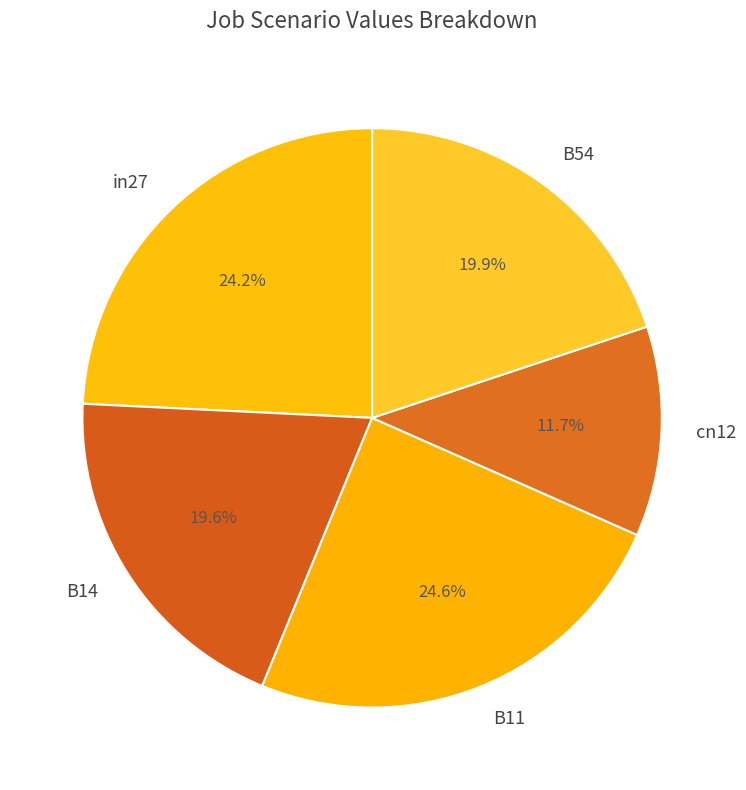

What is the smallest slice in the pie chart?

cn12